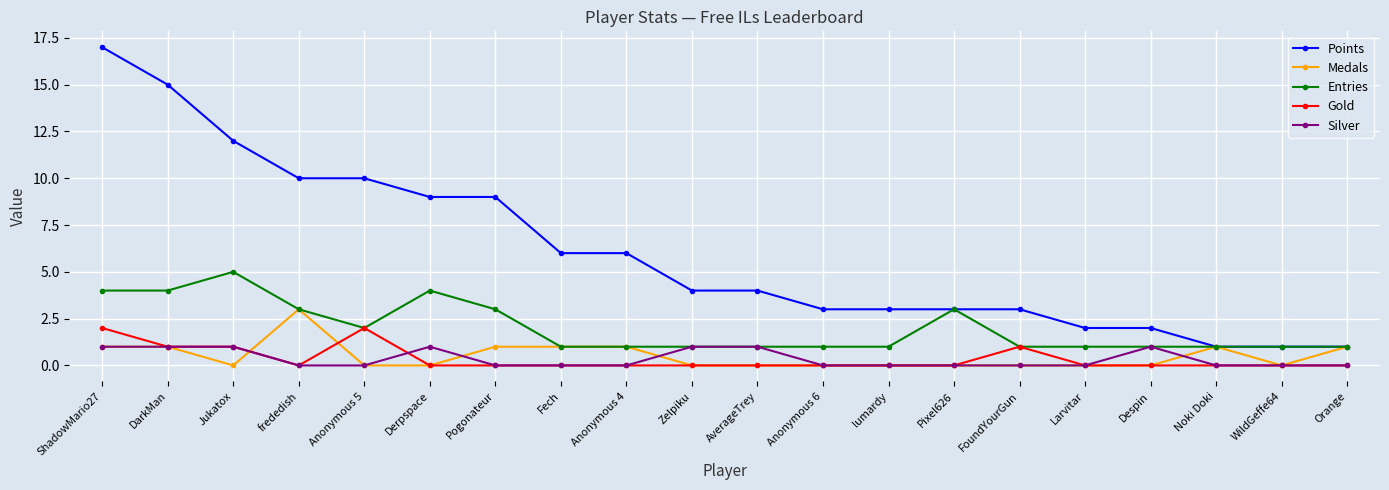

Reading left to right, transcribe all the data shown in this chart.

Points: 17	15	12	10	10	9	9	6	6	4	4	3	3	3	3	2	2	1	1	1
Medals: 1	1	0	3	0	0	1	1	1	0	0	0	0	0	0	0	0	1	0	1
Entries: 4	4	5	3	2	4	3	1	1	1	1	1	1	3	1	1	1	1	1	1
Gold: 2	1	1	0	2	0	0	0	0	0	0	0	0	0	1	0	0	0	0	0
Silver: 1	1	1	0	0	1	0	0	0	1	1	0	0	0	0	0	1	0	0	0